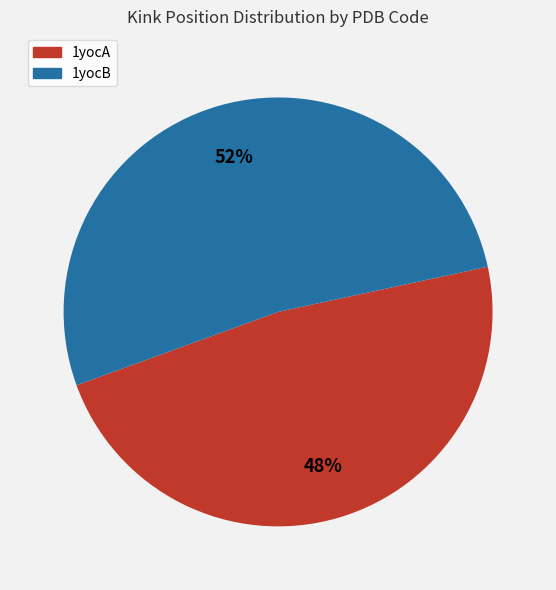

Count the number of slices in the pie.

2